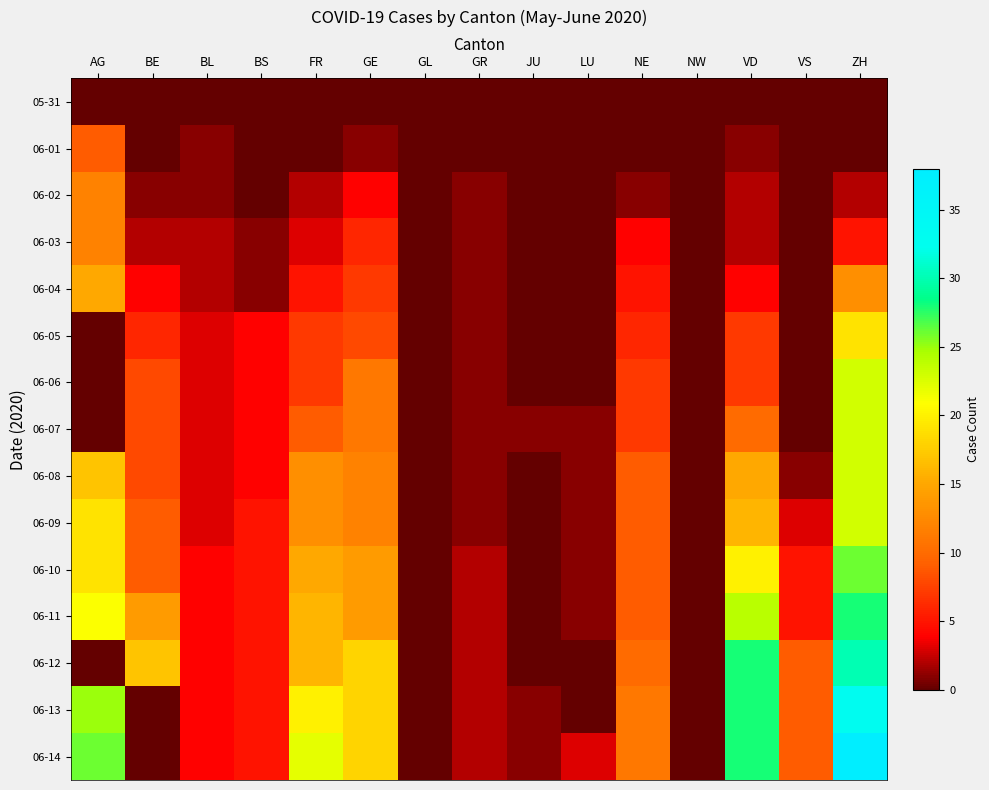

What is the maximum value shown in the chart?

38